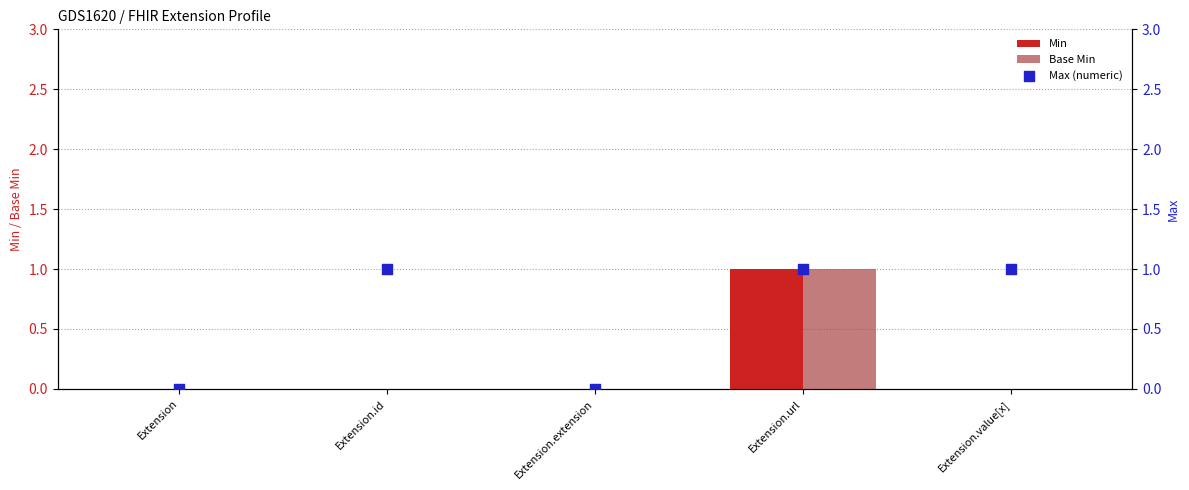

Which series has the largest Y range (max minus min)?

Min